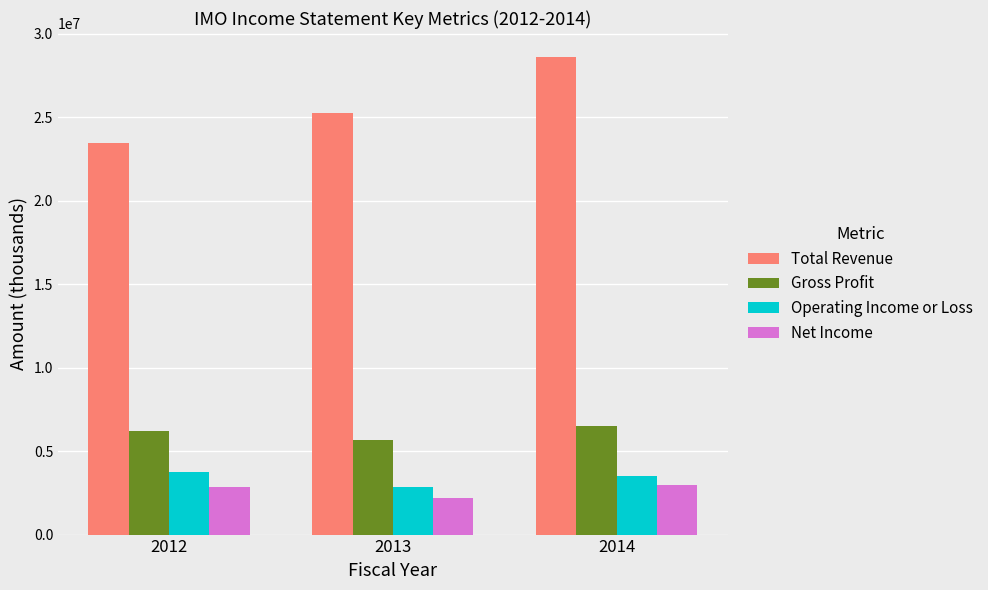

What is the value of the Operating Income or Loss bar at the 1st from the left?

3757900